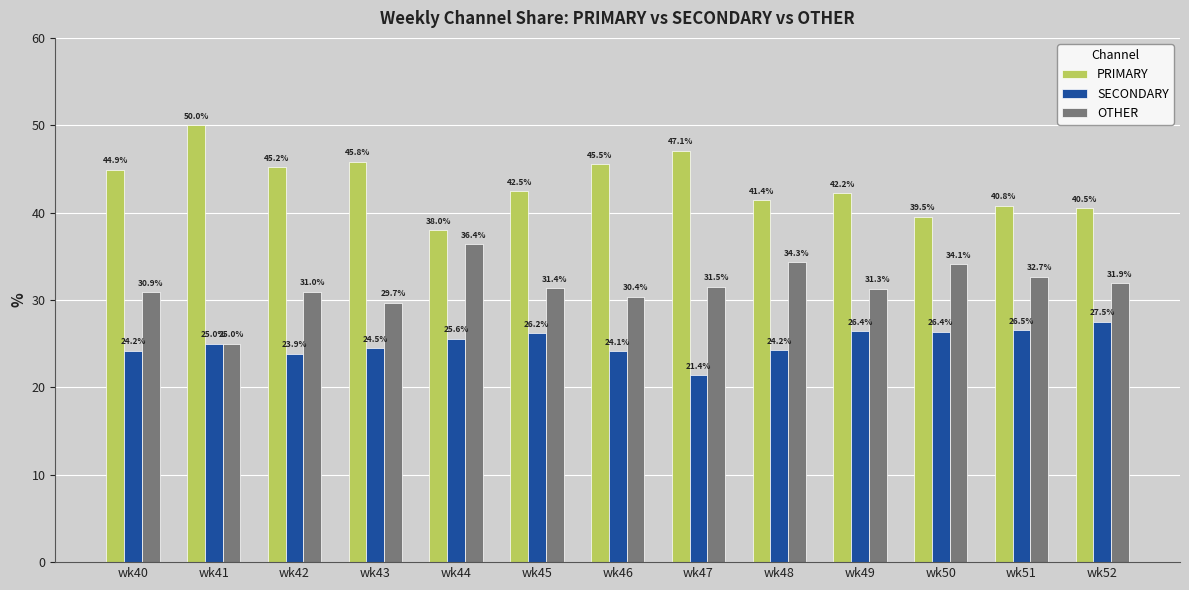

The OTHER series shows 30.9 at wk40. True or false?

True